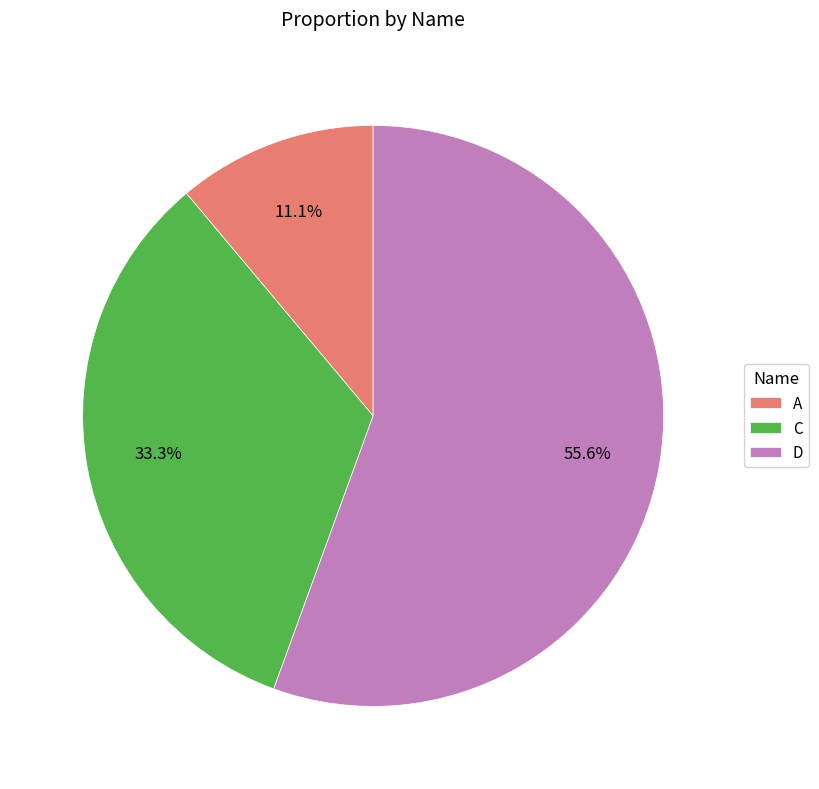

What is the ratio of the value at C to the value at D?

0.6